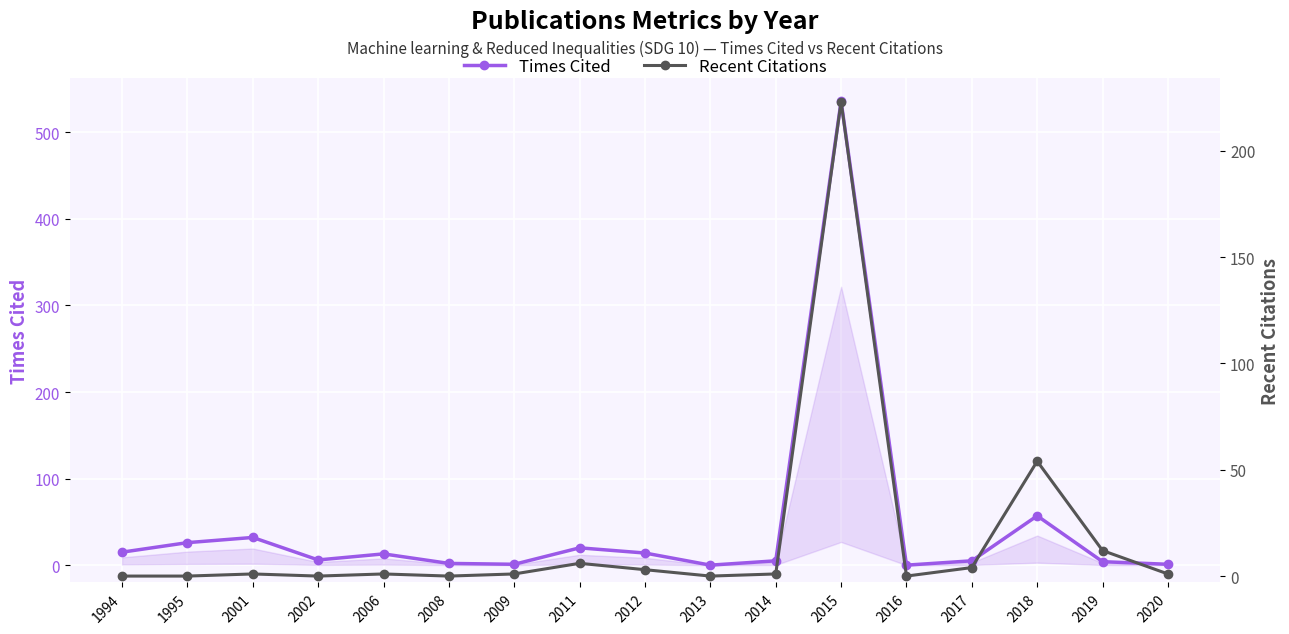

What are all the series names shown in the legend?

Times Cited, Recent Citations